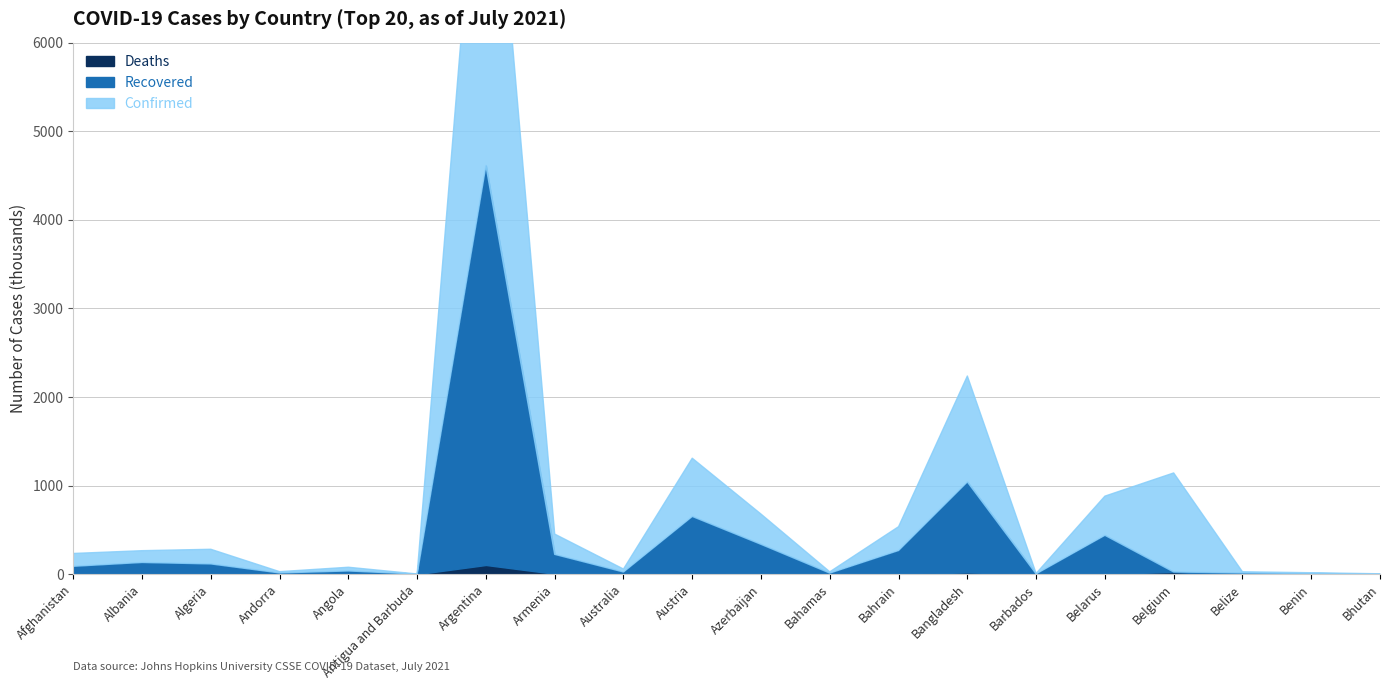

Reading right to left, extract all data points from this chart.

Deaths: 0.0	0.1	0.3	25.2	3.4	0.0	19.8	1.4	0.3	5.0	10.7	0.9	4.6	104.1	0.0	1.0	0.1	4.1	2.5	6.5
Recovered: 2.3	8.2	13.6	25.2	439.3	4.2	1042.2	267.8	12.6	337.3	652.3	24.9	223.9	4612.2	1.3	36.7	14.2	116.2	132.6	89.1
Confirmed: 4.7	16.6	27.6	1142.9	881.1	8.6	2236.9	536.4	26.8	678.5	1309.2	58.2	453.0	9471.4	2.6	78.6	28.8	281.4	265.5	234.1